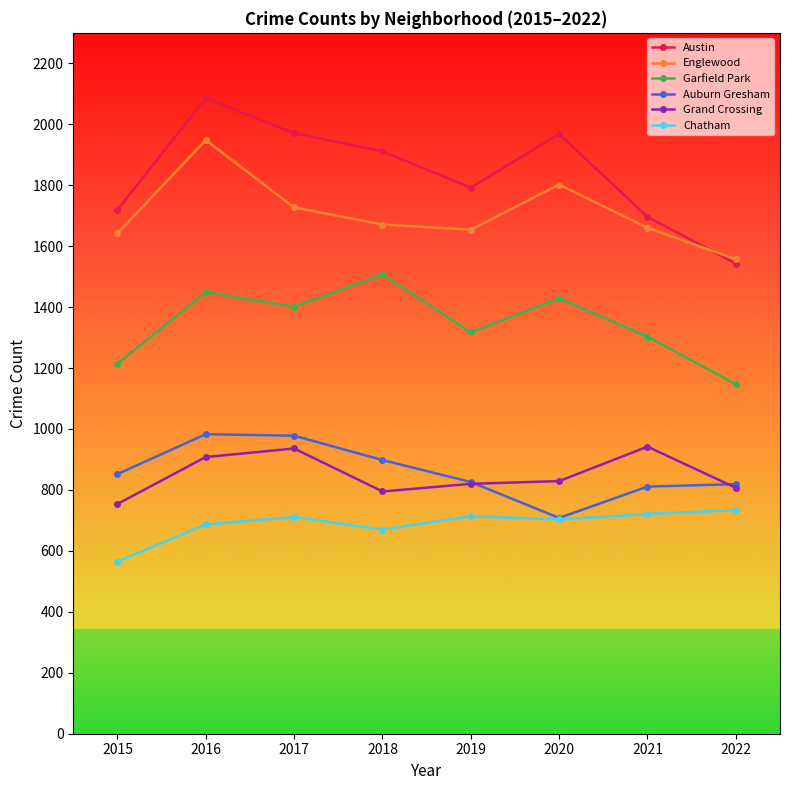

What are all the series names shown in the legend?

Austin, Englewood, Garfield Park, Auburn Gresham, Grand Crossing, Chatham